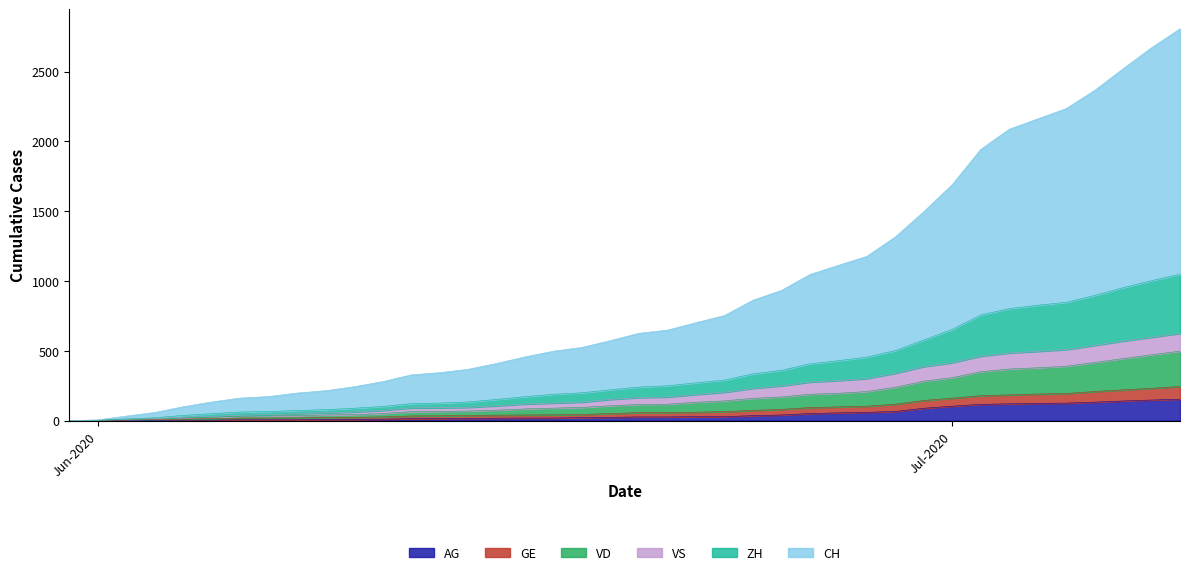

What is the highest value of the AG series?

153